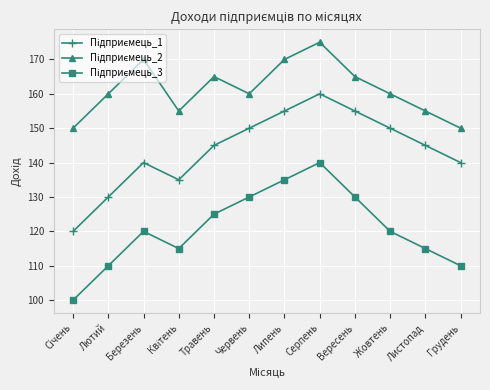

At how many categories does at least one series exceed 107?

12